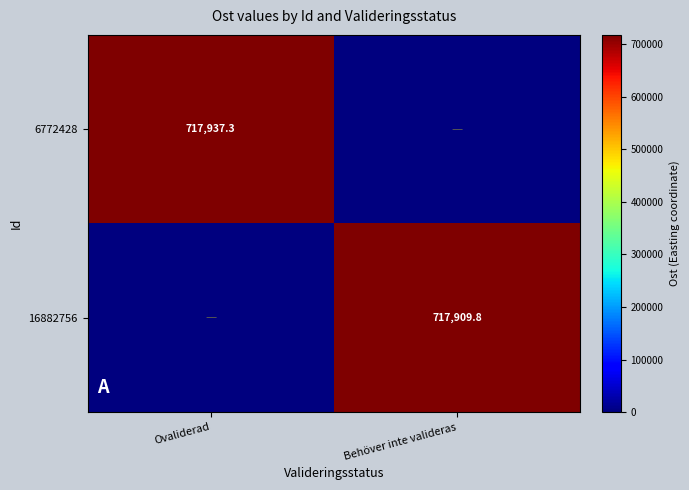

Is it true that 6772428 equals 1106955.5 at Ovaliderad?

False